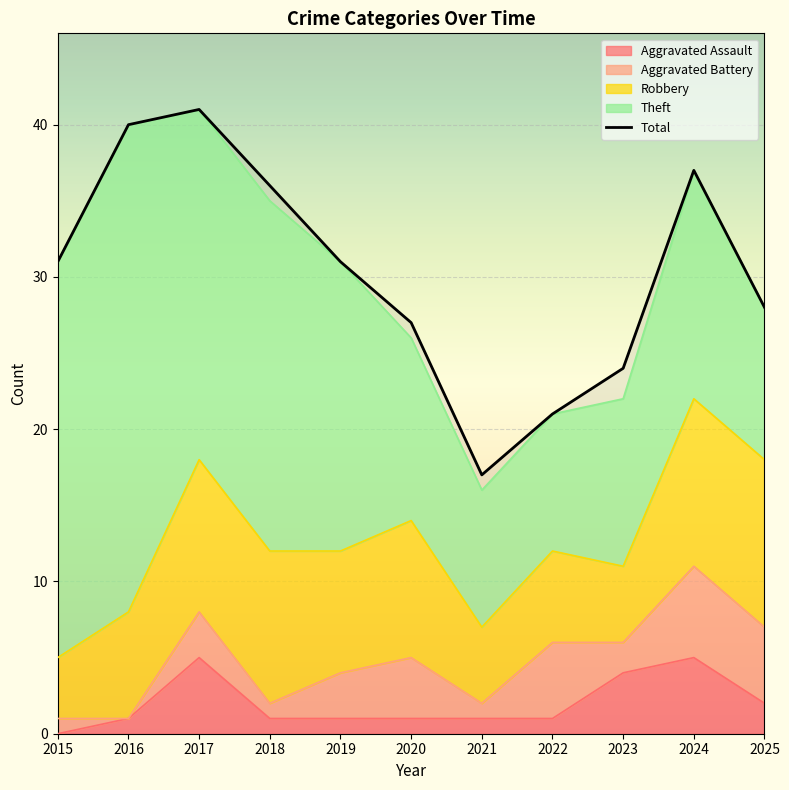

Rank the series by their maximum value, from lowest to highest.

Aggravated Assault, Aggravated Battery, Robbery, Theft, Total